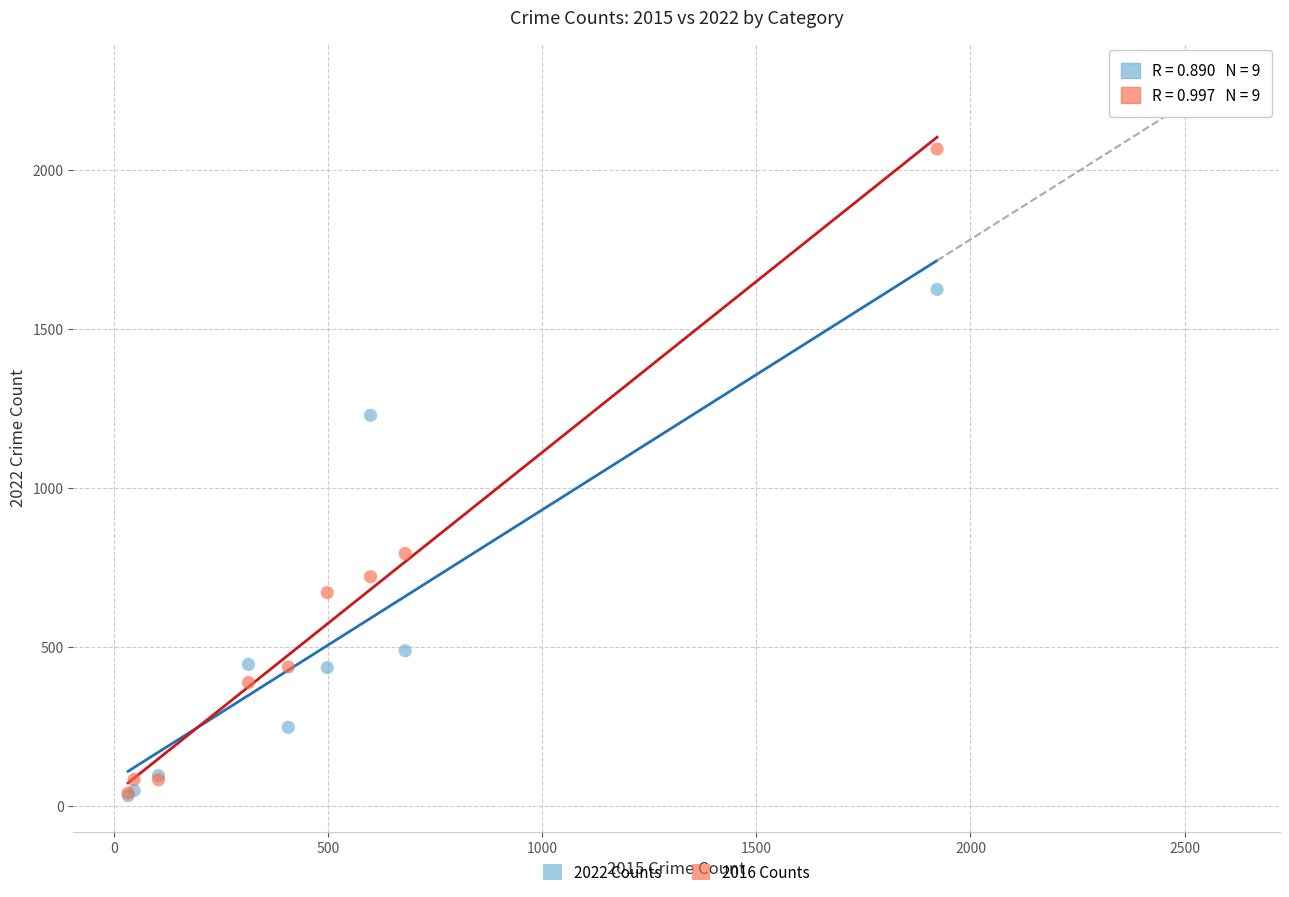

In the 2022 Counts series, what Y value is closest to 827?

487